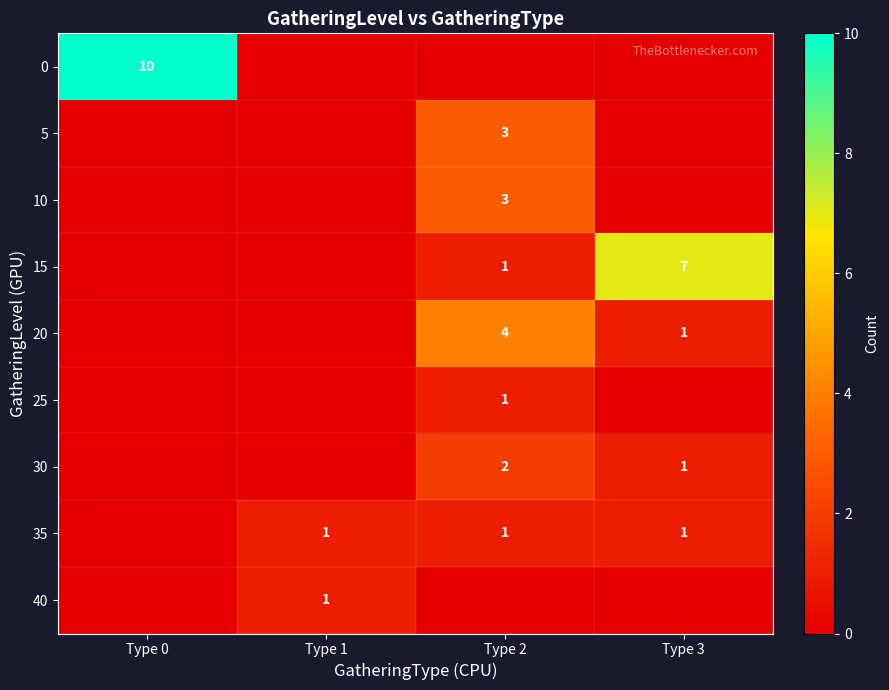

The 10 series shows 1 at Type 2. True or false?

False